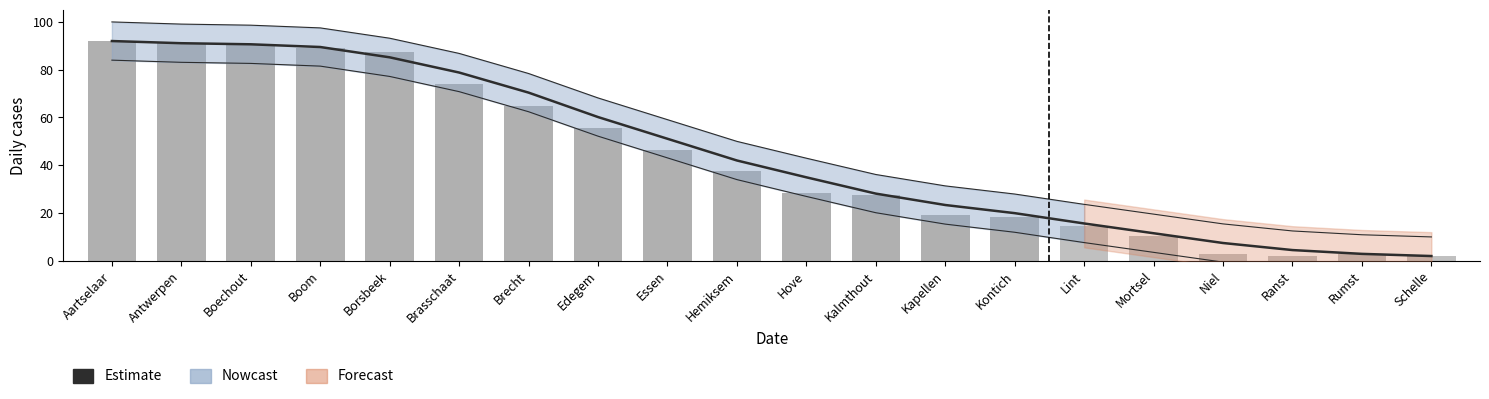

What is the label of the 16th bar from the right?

Borsbeek